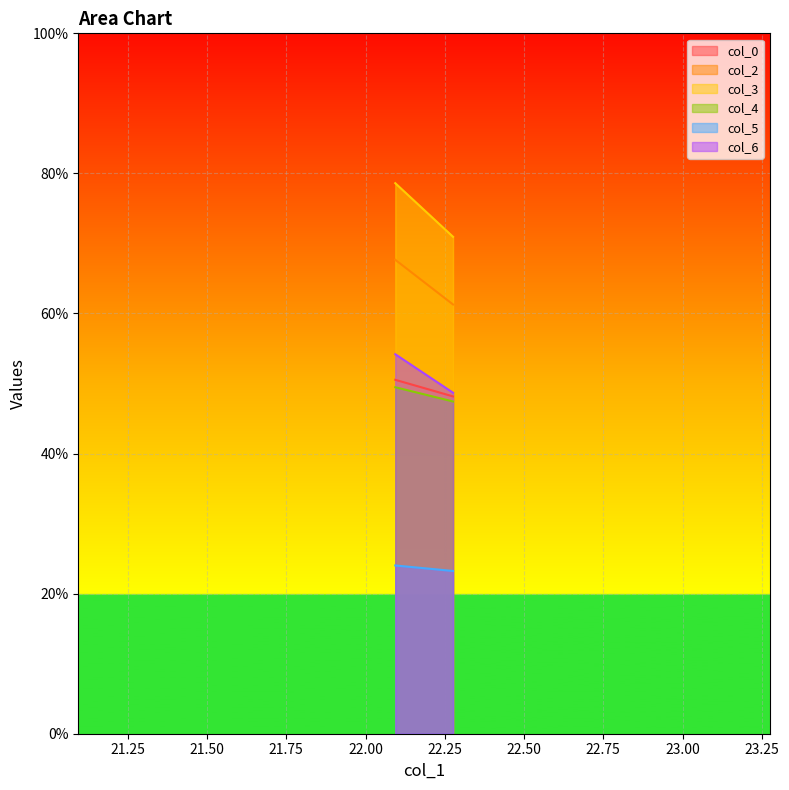

What is the difference between the maximum and minimum values in the col_2 series?

6.4